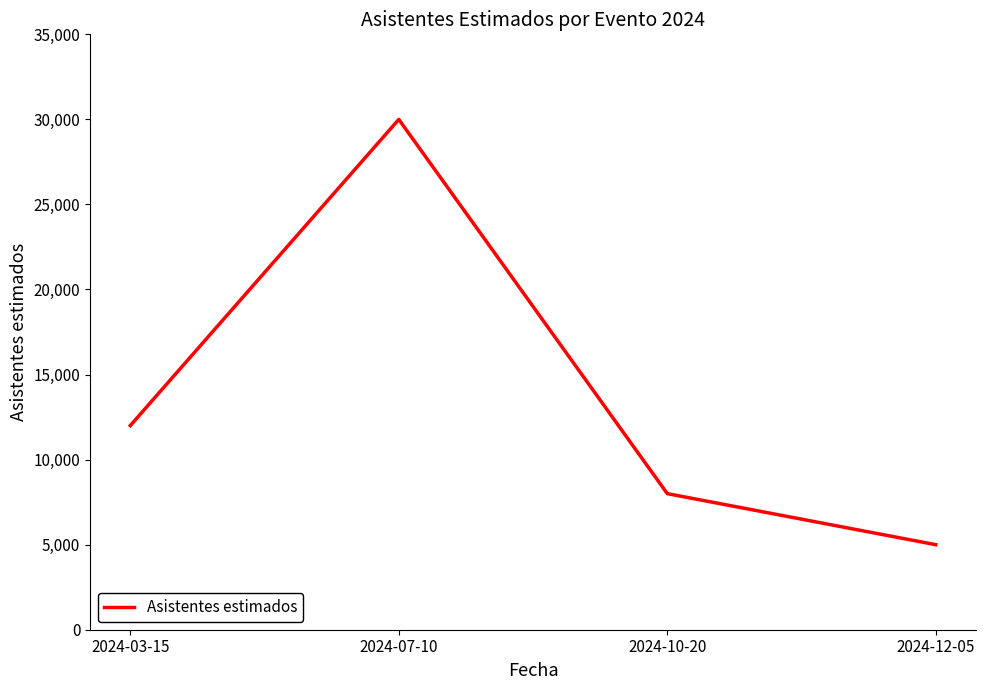

Where is the data nearest to the value 17500?

2024-03-15